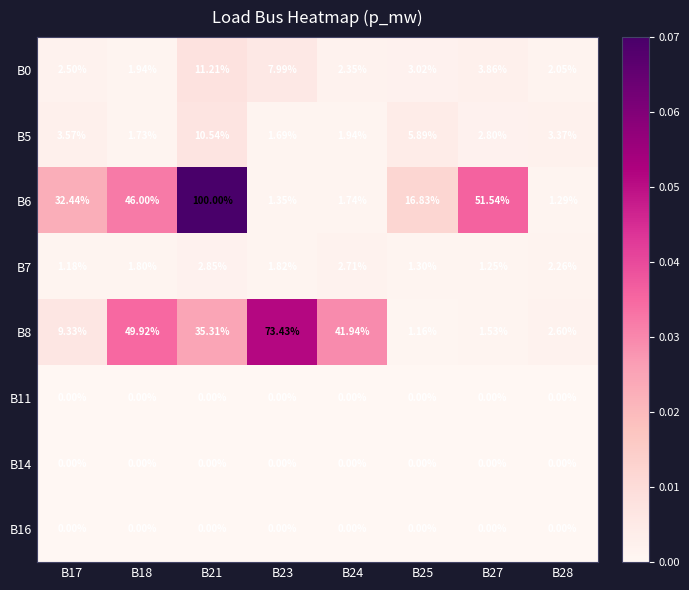

What is the total value across all series at B21?

159.9